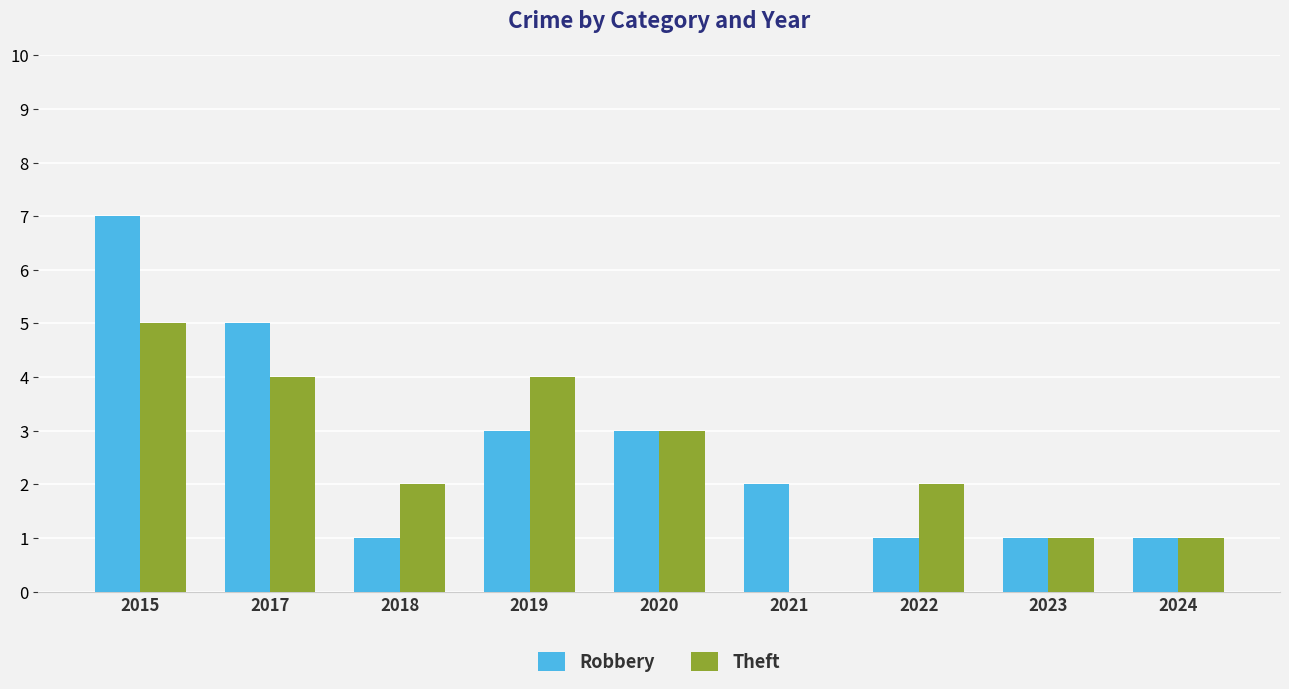

How many series are shown in this chart?

2